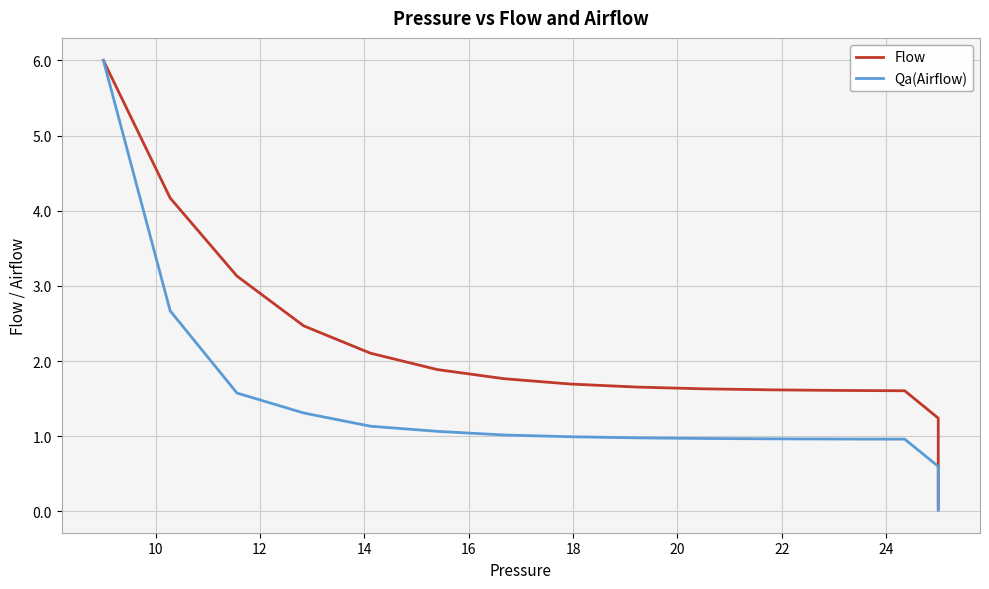

Rank the series by their average value, from highest to lowest.

Flow, Qa(Airflow)